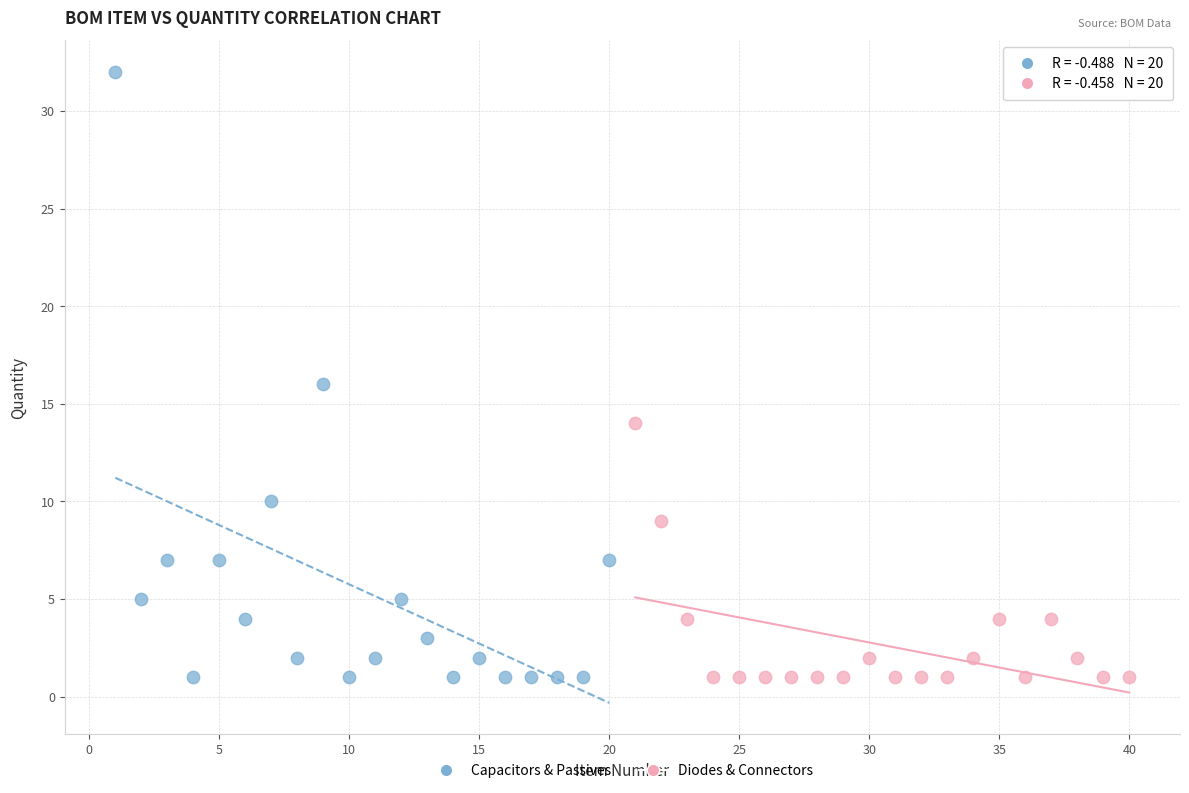

Which series contains the highest Y value?

Capacitors & Passives